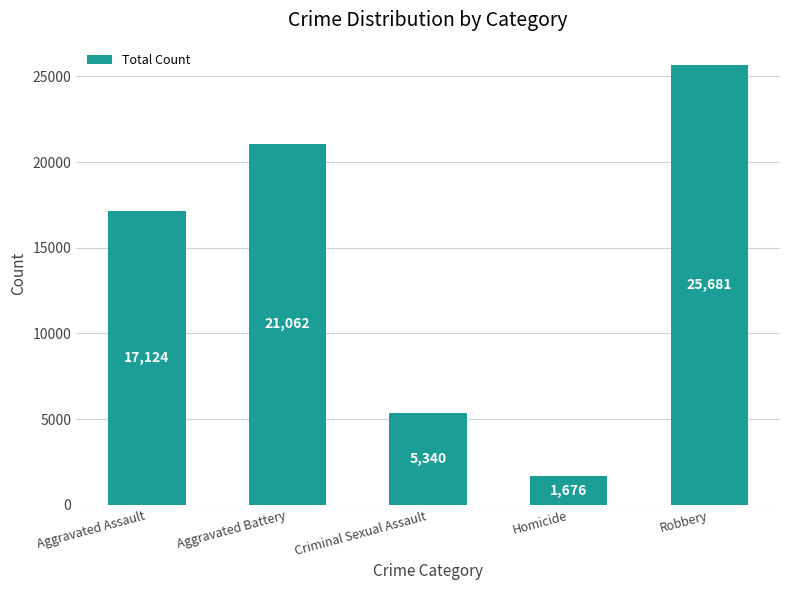

Between Robbery and Aggravated Battery, which is larger?

Robbery